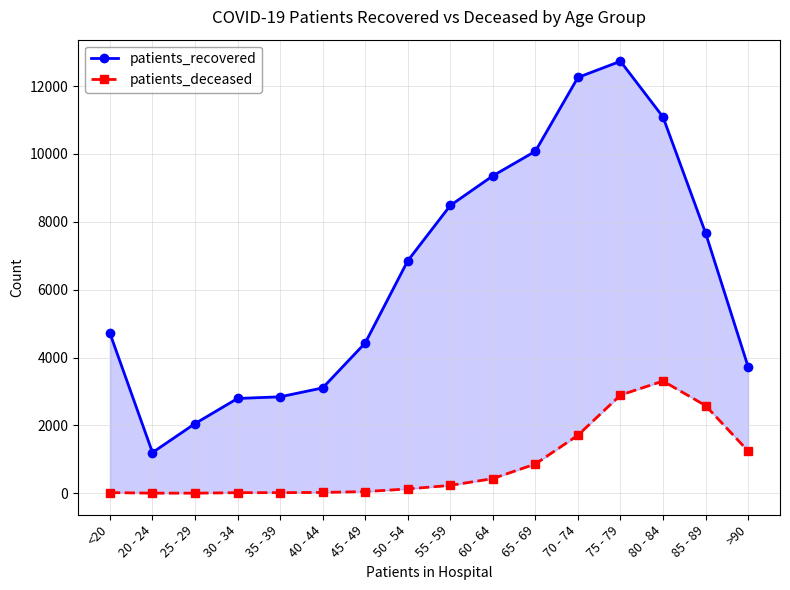

What position from the right is 80 - 84?

3